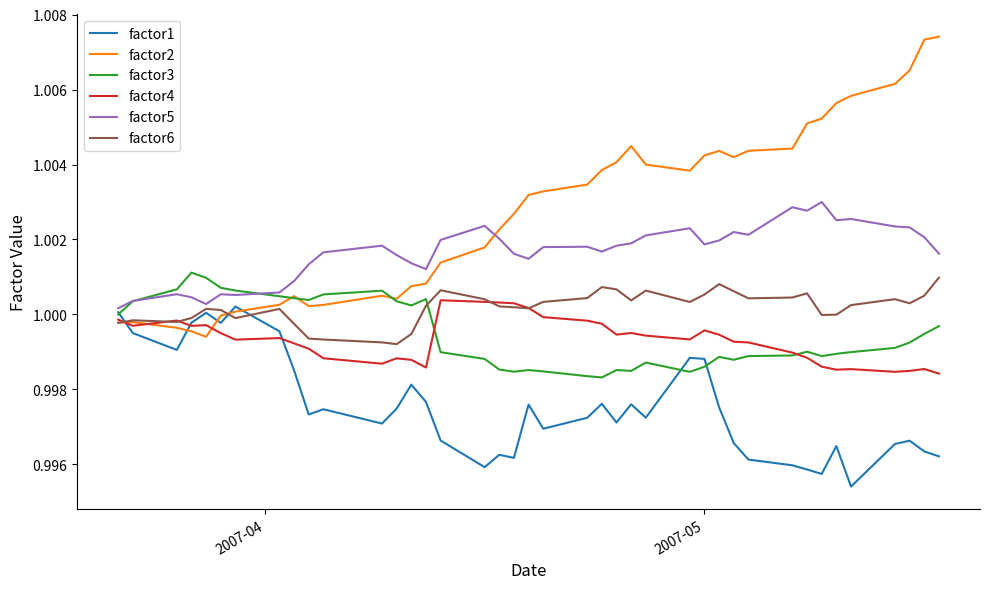

True or false: factor3 and factor6 cross at least once.

True